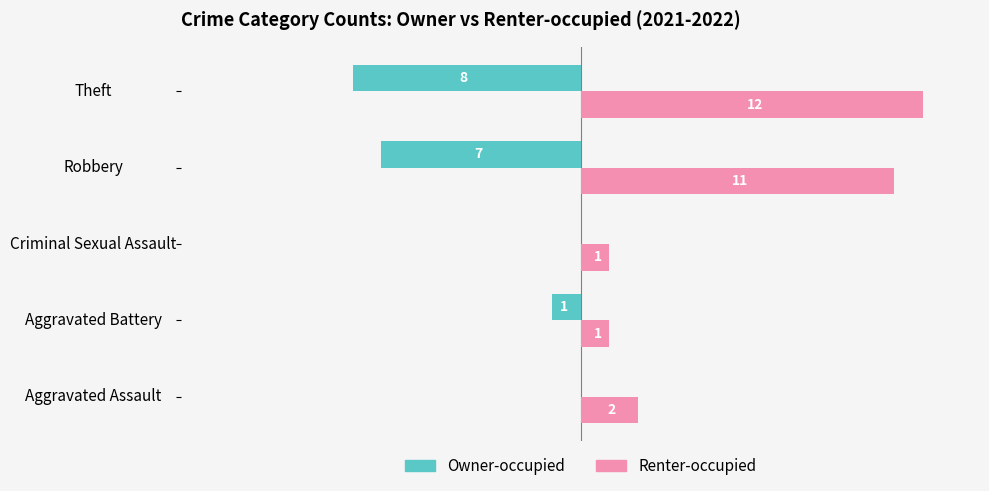

Between Aggravated Battery and Robbery, which series saw the biggest shift?

Renter-occupied